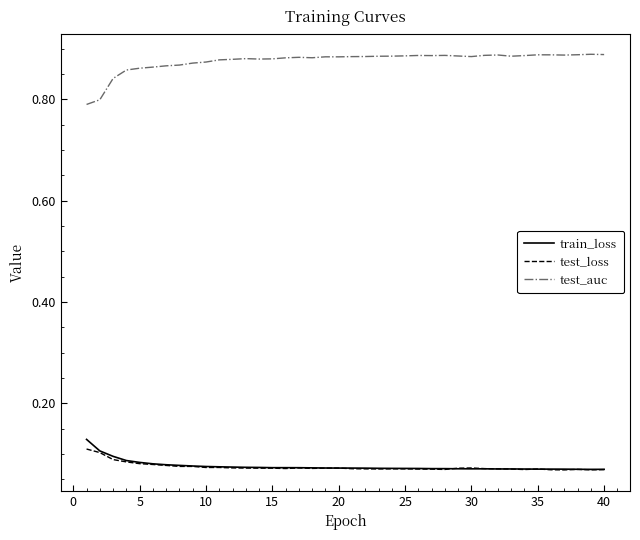

True or false: train_loss and test_auc intersect in this chart.

False